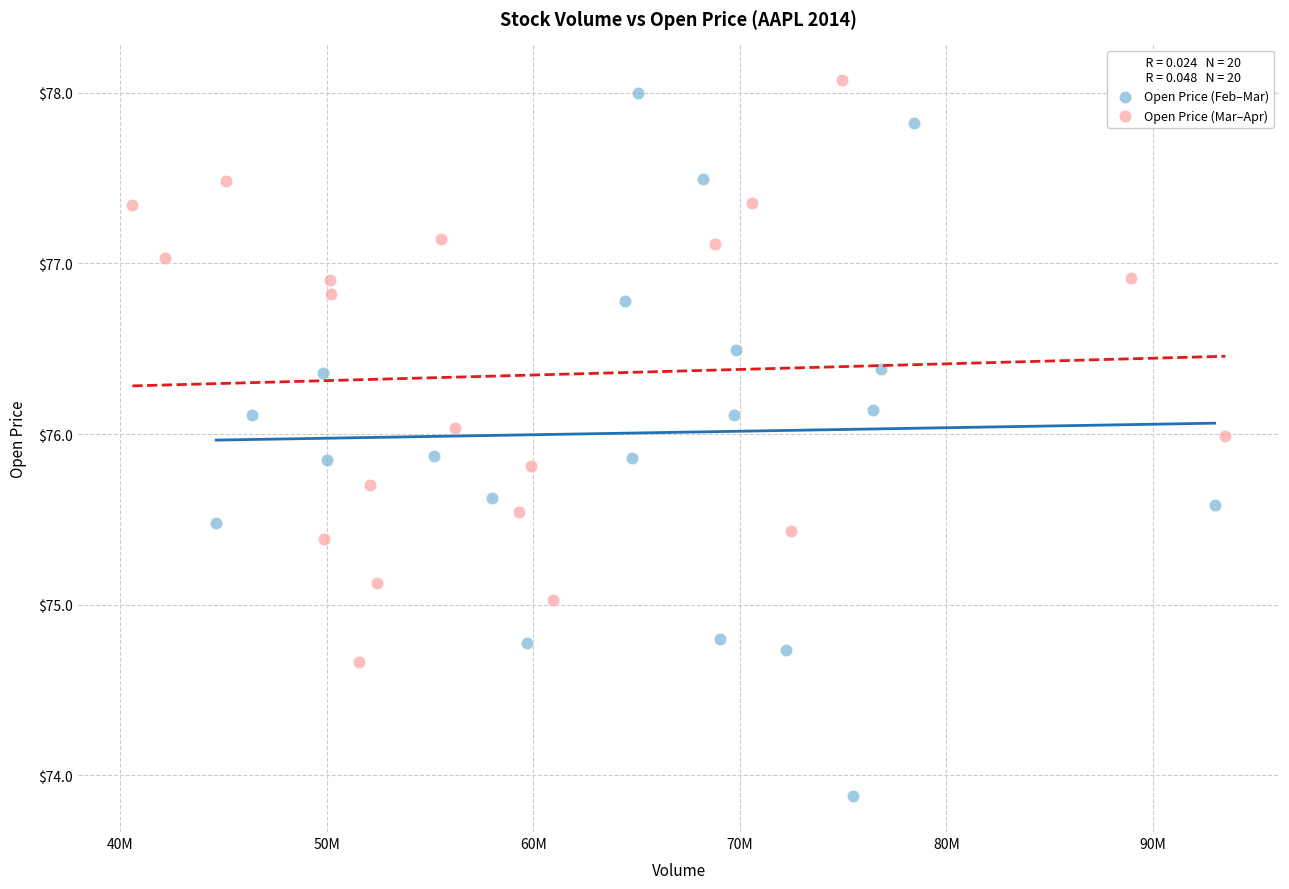

Which series has the widest spread of Y values?

Open Price (Feb–Mar)